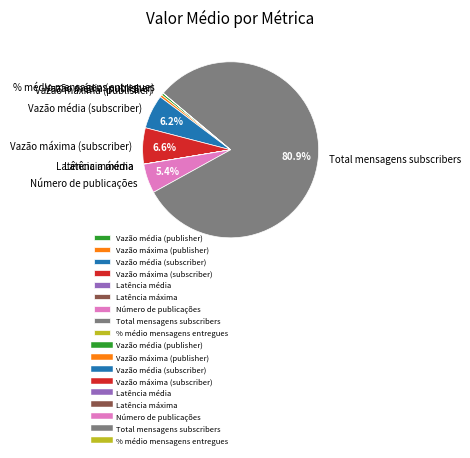

Is Total mensagens subscribers the majority of the pie?

Yes